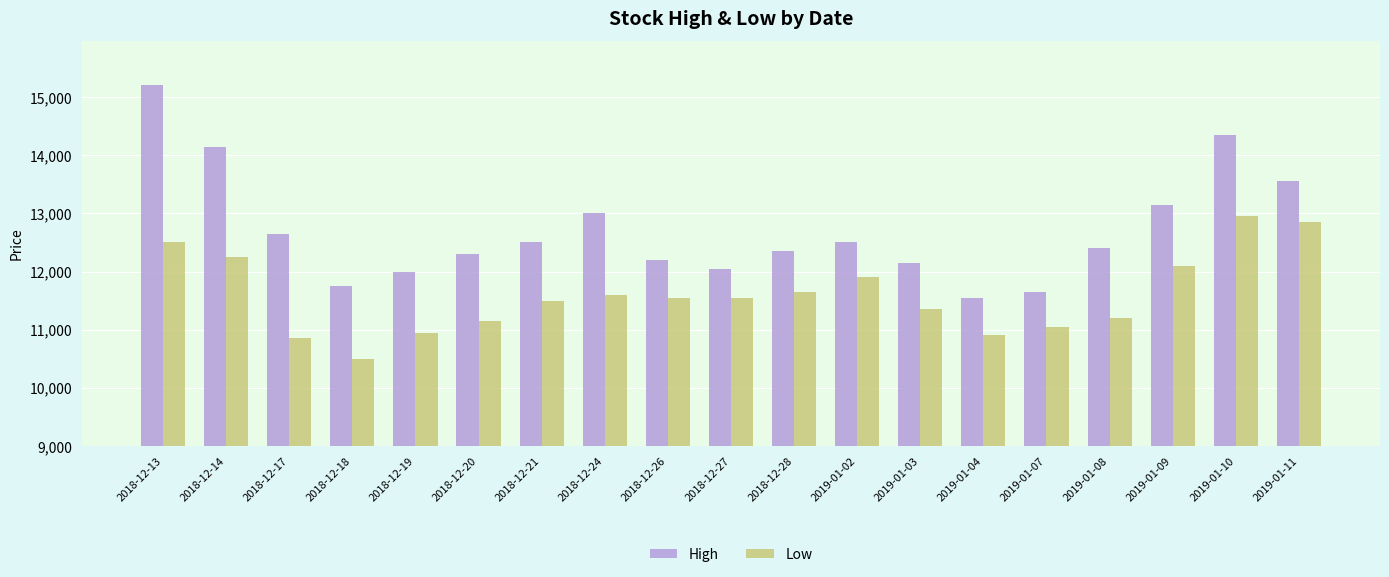

What position from the right is 2019-01-04?

6